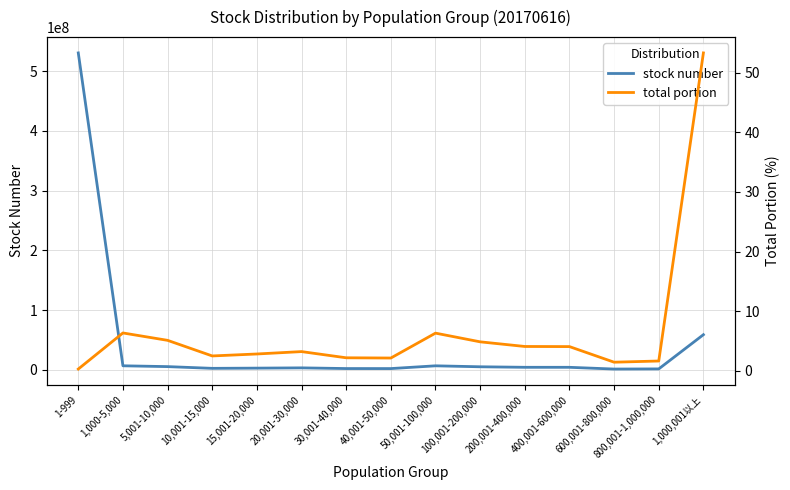

What is the average value of the total portion series?

6.7